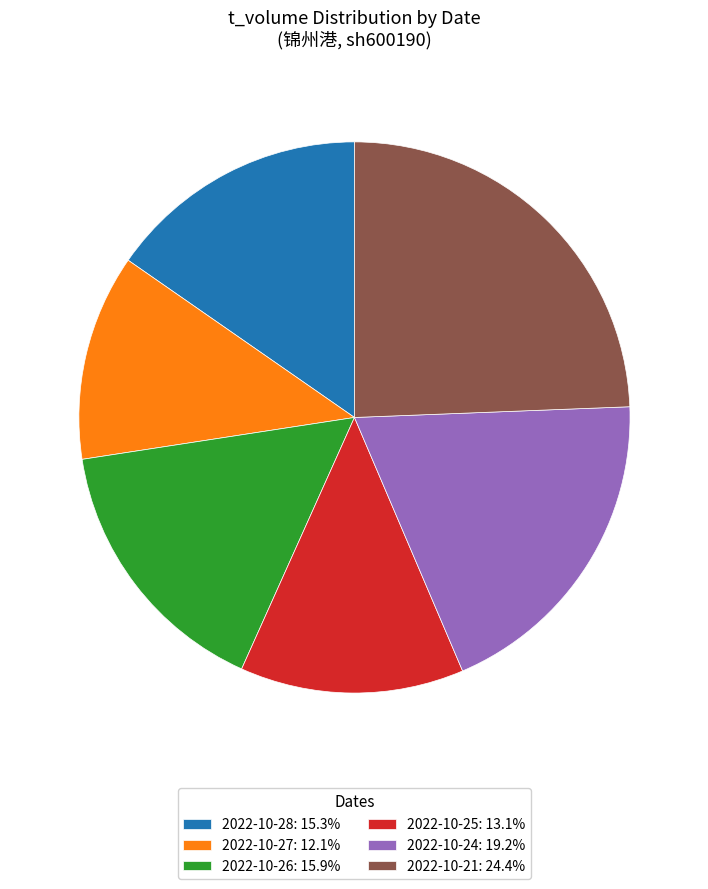

Is 2022-10-27: 12.1% the majority of the pie?

No